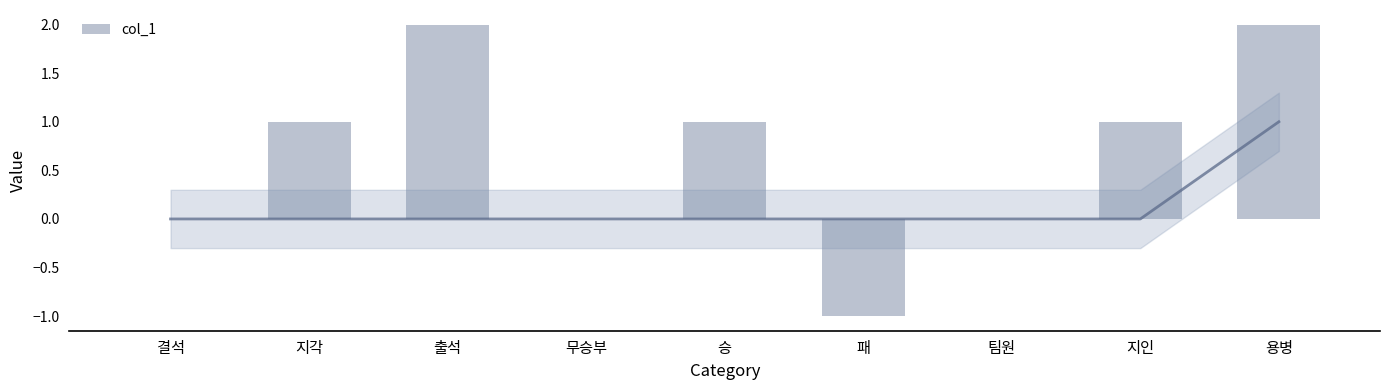

What is the change in value from 지각 to 팀원?

-1